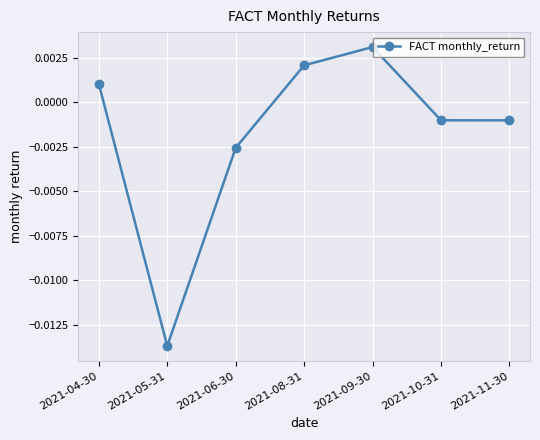

Between 2021-04-30 and 2021-09-30, which is larger?

2021-09-30